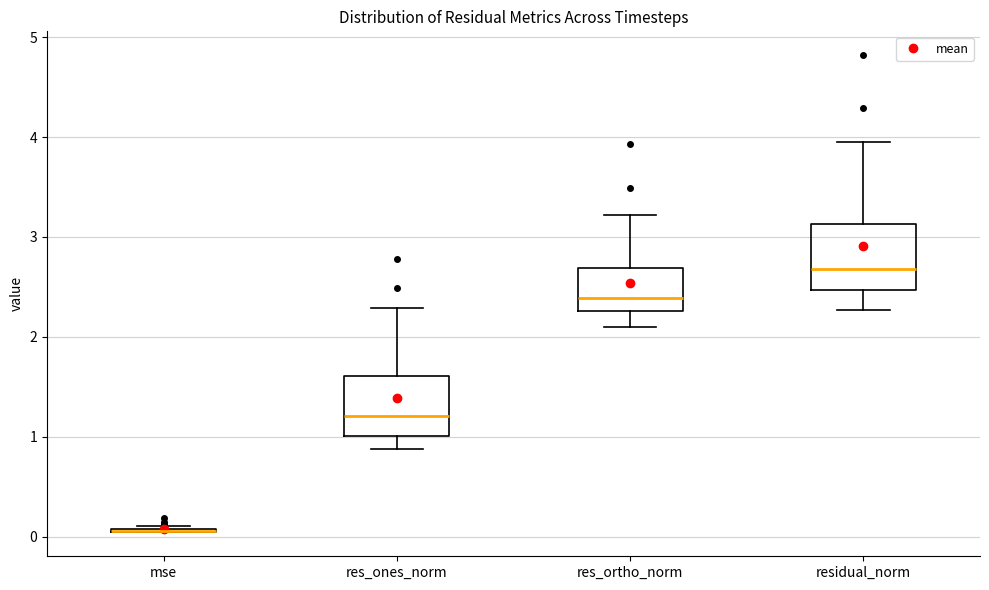

Reading left to right, read every box against the y-axis: the position of its median line, the range the box covers, and the ends of its whiskers. The values are not printed on the chart, so give them approximately, as read against the axis.

mse: box collapsed to a line at 0.1, whiskers 0.0 to 0.1
res_ones_norm: median 1.2, box 1.0 to 1.6, whiskers 0.9 to 2.3
res_ortho_norm: median 2.4, box 2.3 to 2.7, whiskers 2.1 to 3.2
residual_norm: median 2.7, box 2.5 to 3.1, whiskers 2.3 to 3.9